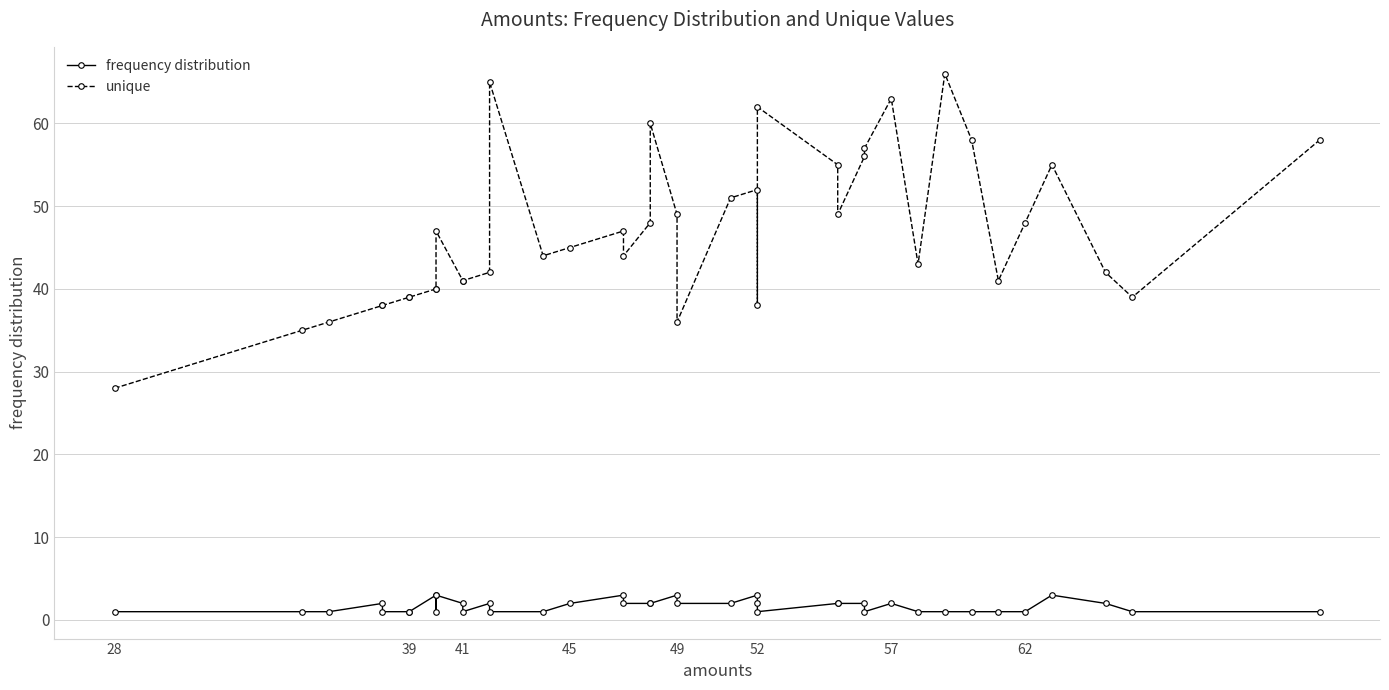

How many data points in frequency distribution are less than 2?

19